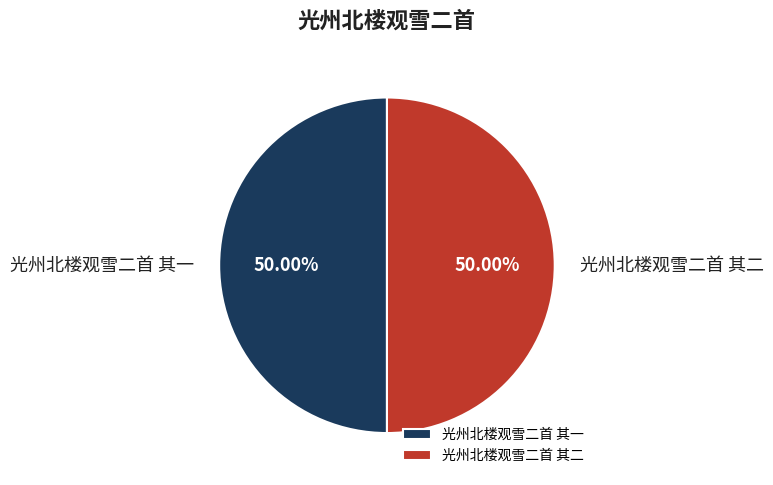

Do 光州北楼观雪二首 其一 and 光州北楼观雪二首 其二 together represent more than half of the pie?

Yes